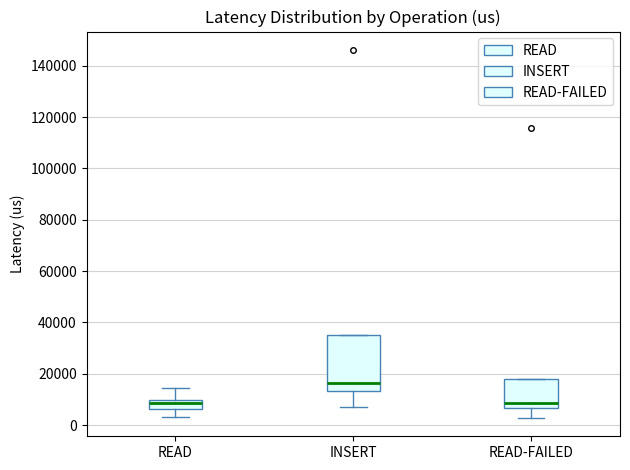

Reading left to right, read every box against the y-axis: the position of its median line, the range the box covers, and the ends of its whiskers. The values are not printed on the chart, so give them approximately, as read against the axis.

READ: median 8000, box 6000 to 10000, whiskers 4000 to 14000
INSERT: median 16000, box 14000 to 36000, whiskers 6000 to 36000
READ-FAILED: median 8000, box 6000 to 18000, whiskers 2000 to 18000